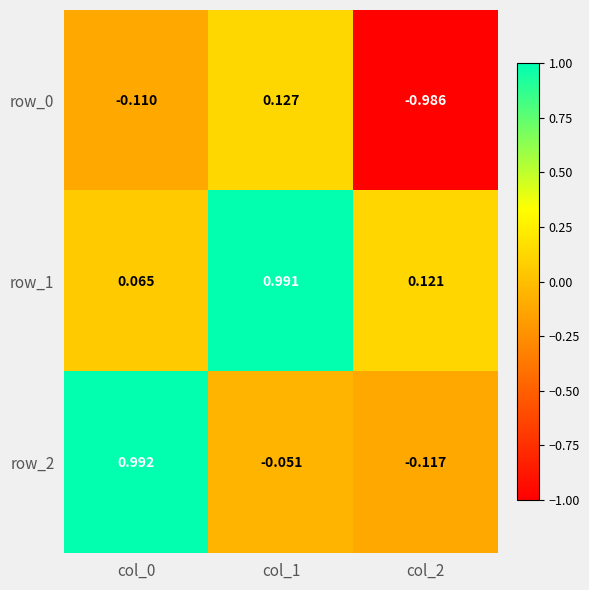

Is the value of row_2 at col_2 greater than the value of row_1 at col_1?

No